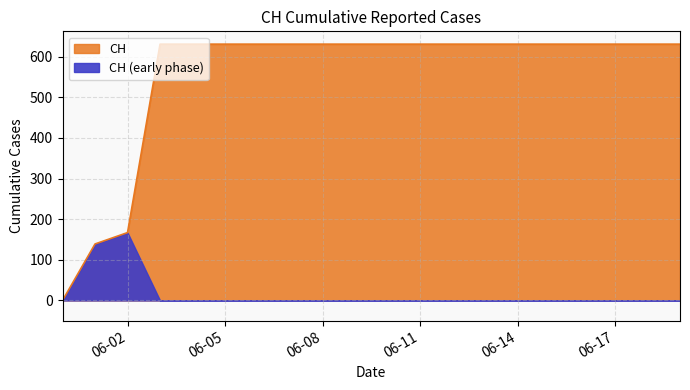

What is the ratio of the value at 2020-06-19 to the value at 2020-06-03?

1.0